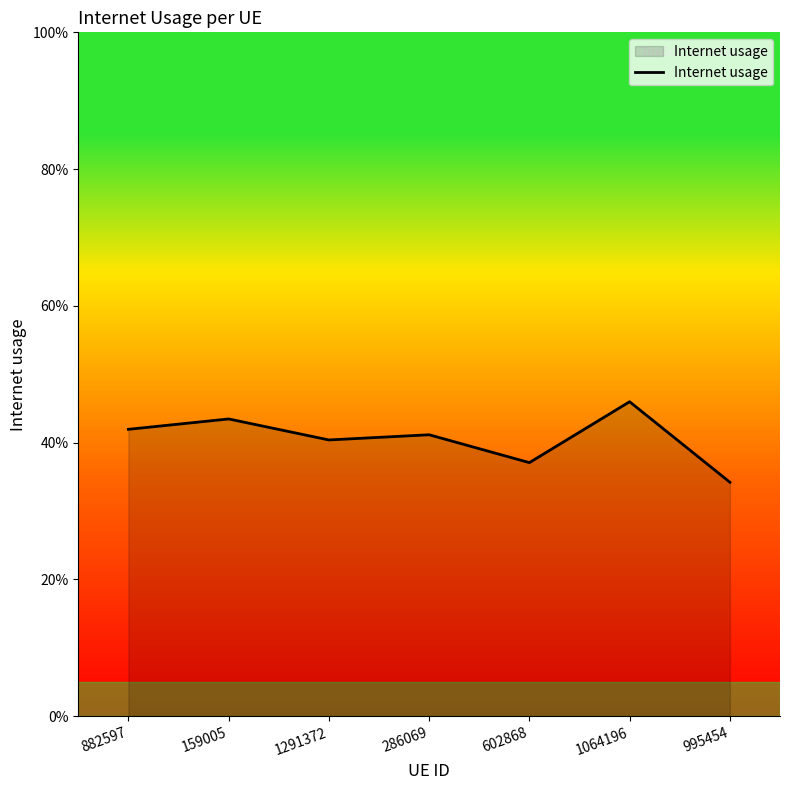

What is the label of the 5th point from the right?

1291372